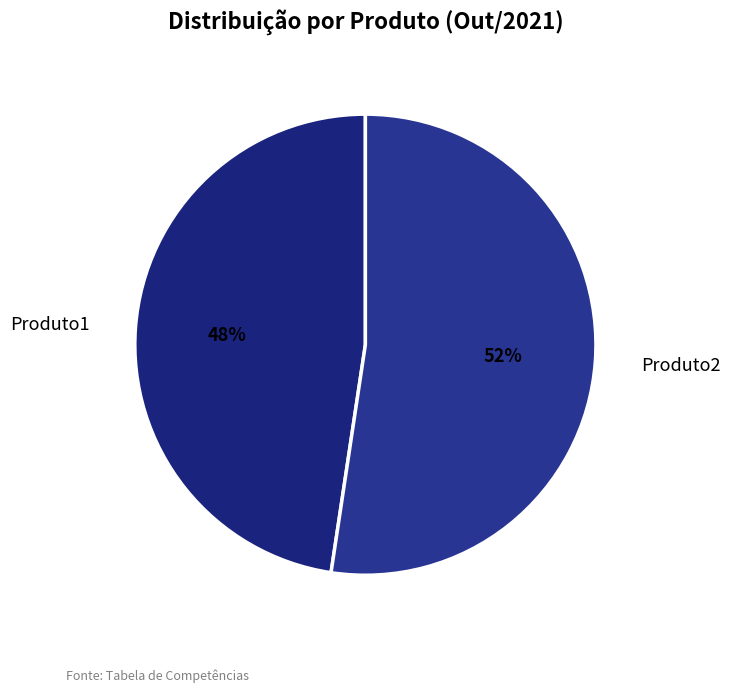

To the nearest percent, what portion does Produto1 represent?

48%